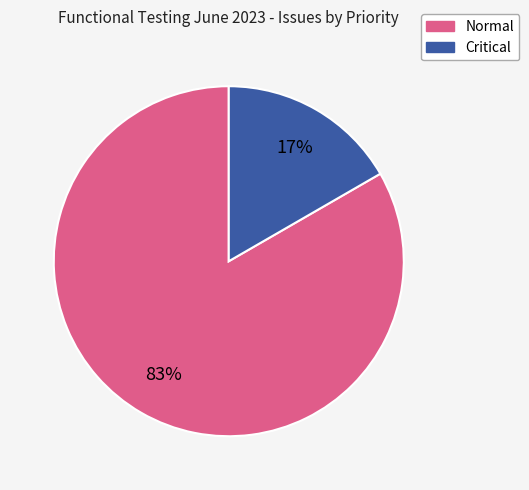

Is it true that Normal is 83% of the pie?

True